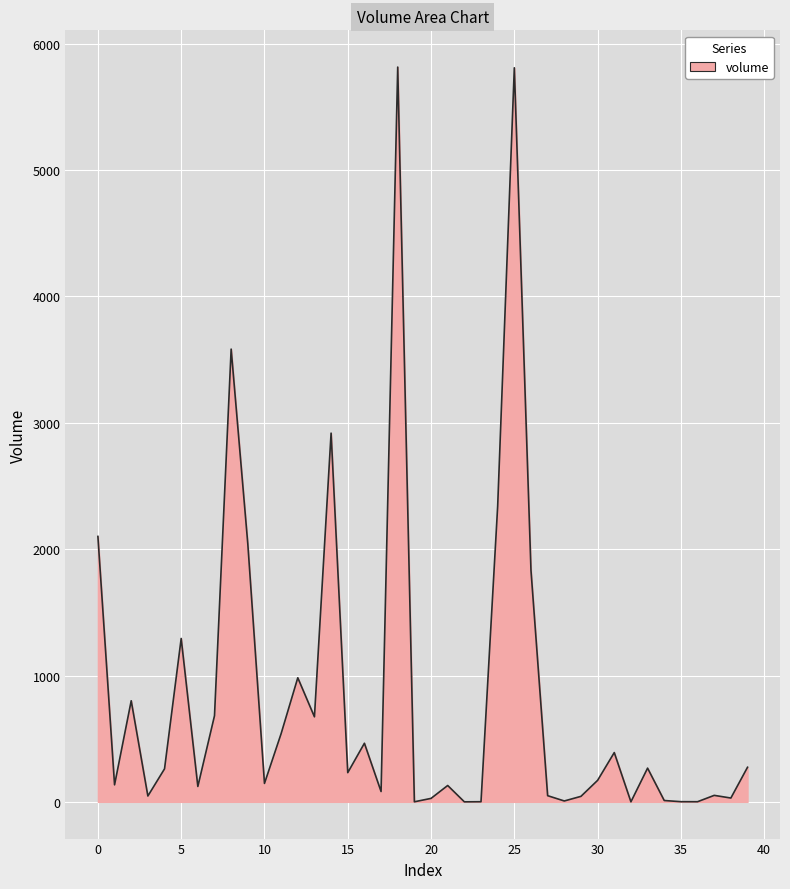

What is the maximum value shown in the chart?

5815.6